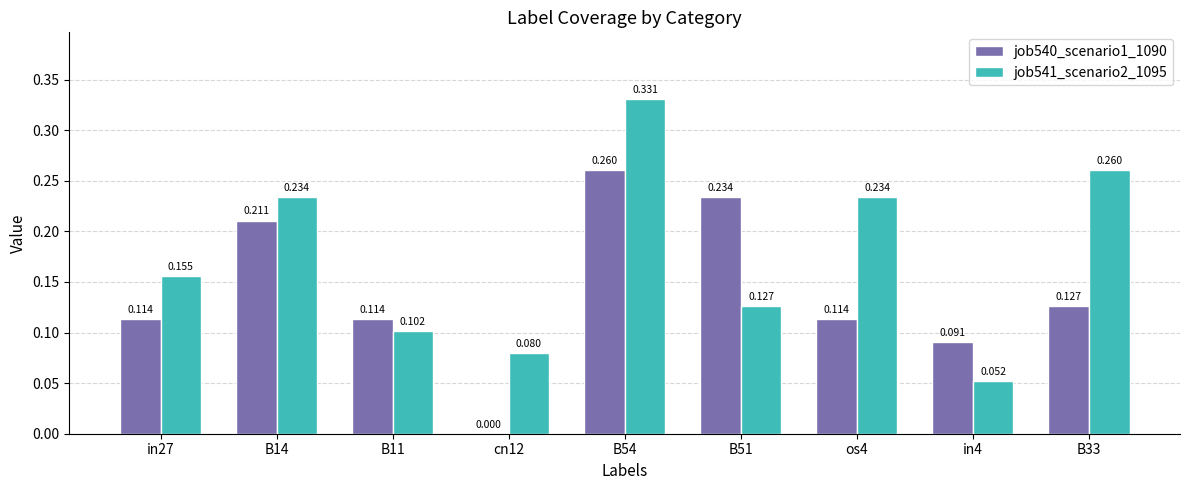

Is the value of job541_scenario2_1095 at B54 greater than the value of job540_scenario1_1090 at in27?

Yes